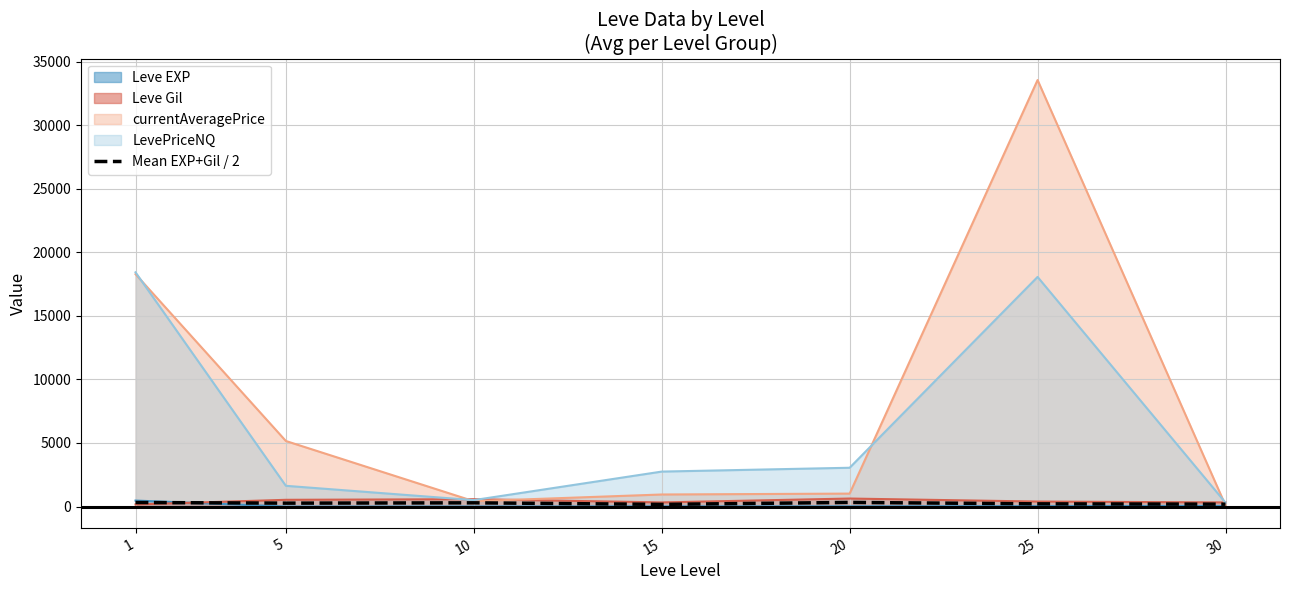

What is the value of the 6th point from the left?

211.8